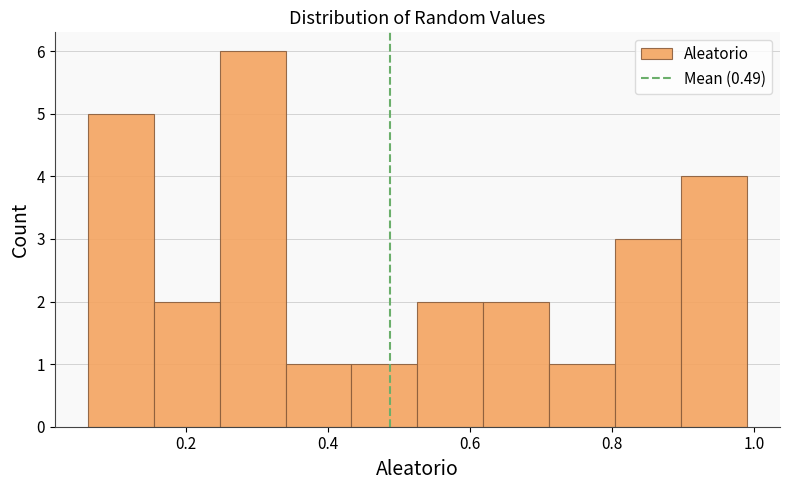

Reading left to right, list every bar in this chart as the range it spans on the x-axis followed by its height. Neither the bar edges nor the heights are printed on the chart, so give them approximately, as read against the axes.

0.06 to 0.16: 5
0.16 to 0.24: 2
0.24 to 0.34: 6
0.34 to 0.44: 1
0.44 to 0.52: 1
0.52 to 0.62: 2
0.62 to 0.72: 2
0.72 to 0.80: 1
0.80 to 0.90: 3
0.90 to 1.00: 4